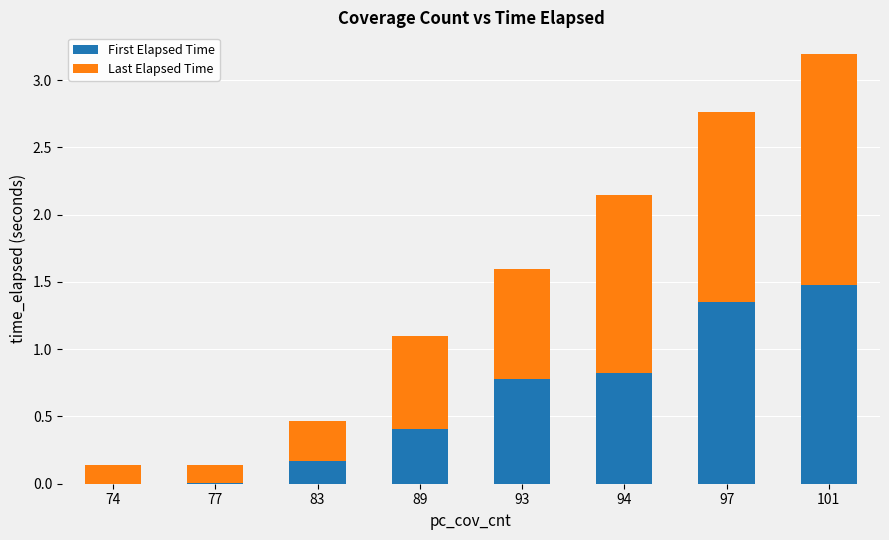

At which category is the sum across all series the highest?

101